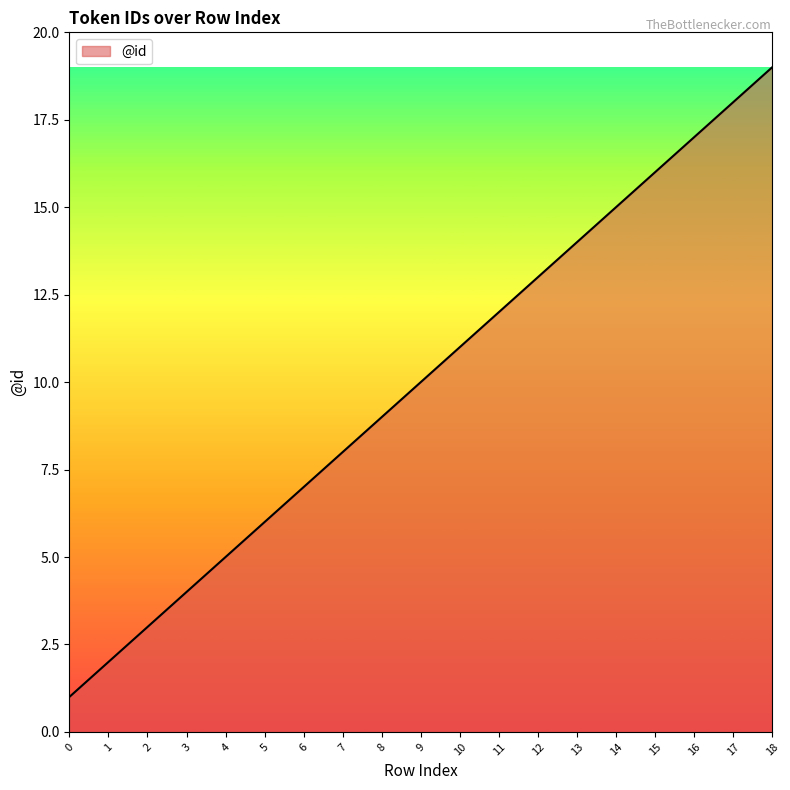

Reading left to right, list all the values displayed in this chart.

0=1	1=2	2=3	3=4	4=5	5=6	6=7	7=8	8=9	9=10	10=11	11=12	12=13	13=14	14=15	15=16	16=17	17=18	18=19